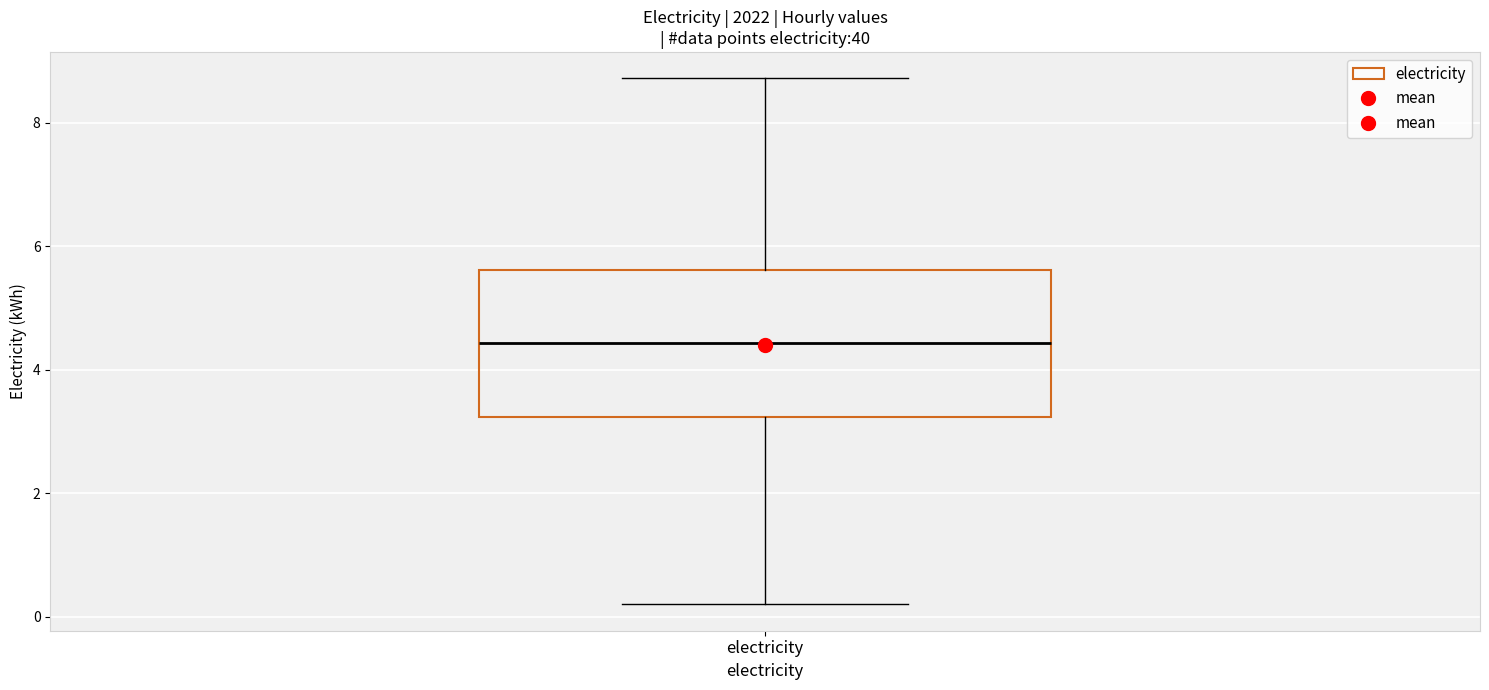

Where is the upper edge of the box for electricity on the y-axis? The values are not printed on the chart, so give them approximately, as read against the axis.

5.6